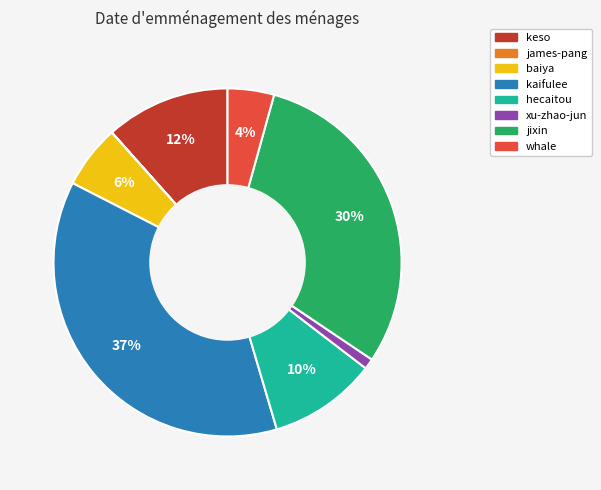

Is the sum of baiya and kaifulee greater than half?

No